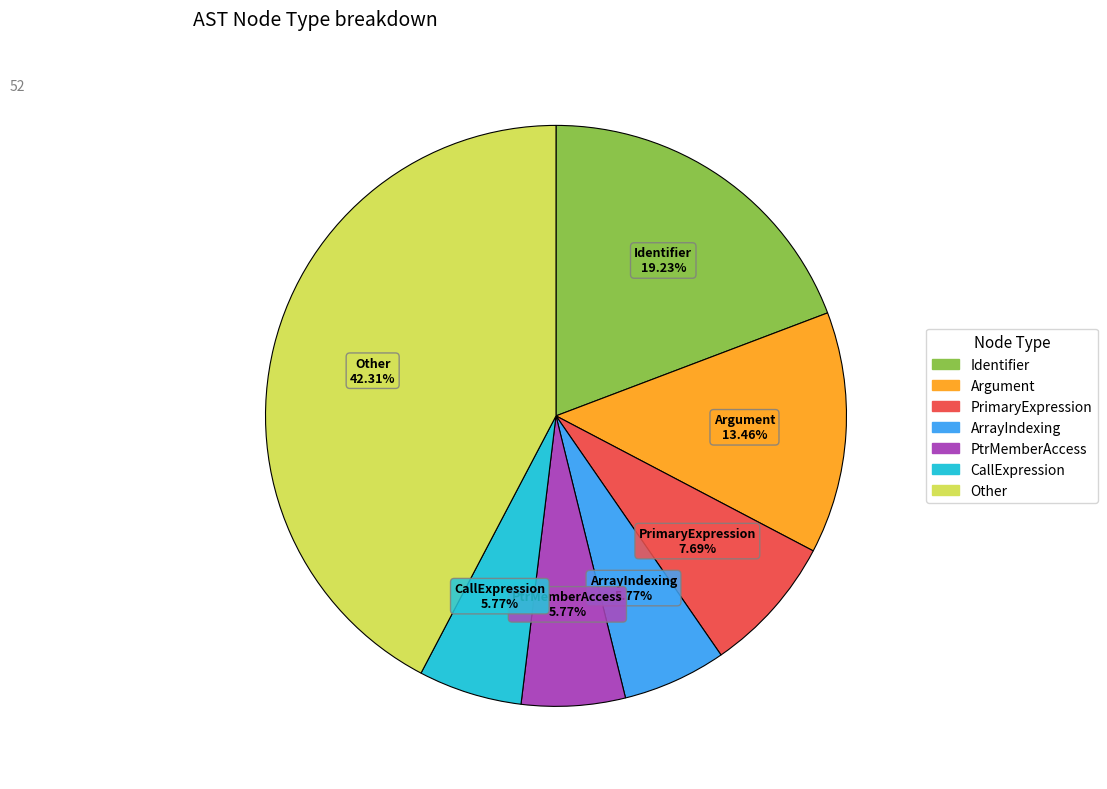

Is there any slice that represents more than half of the pie?

No